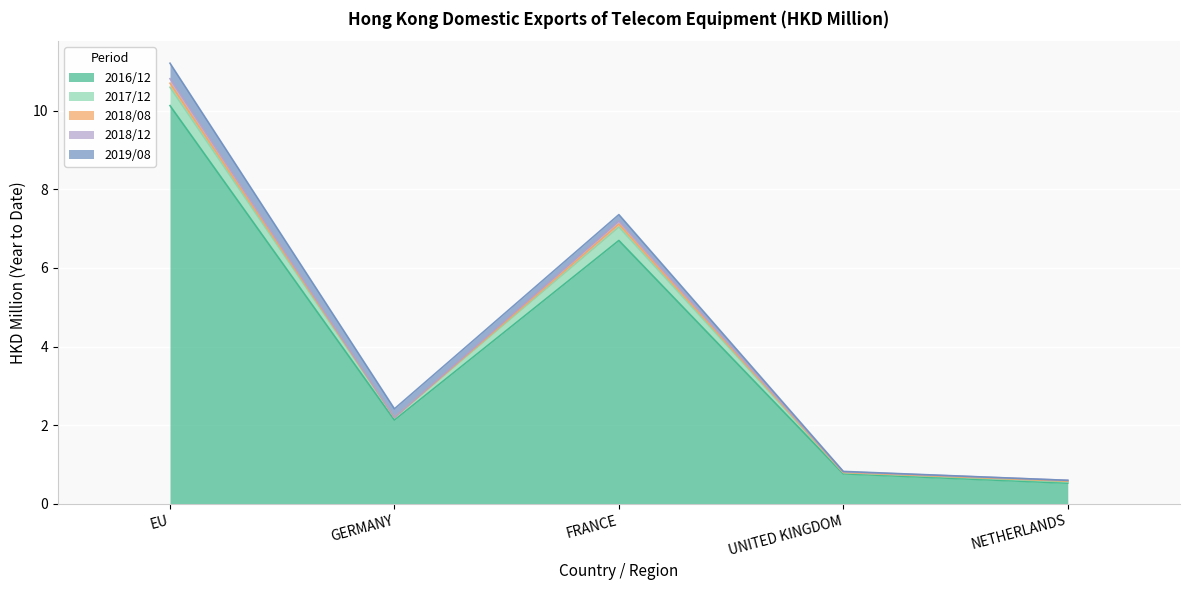

Which has a higher value, GERMANY or EU?

EU